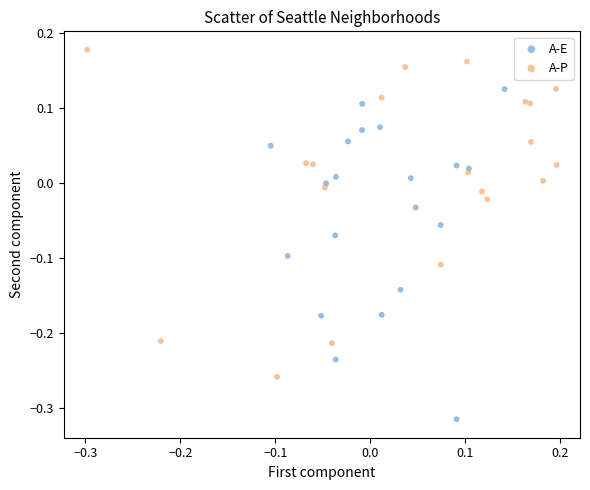

Which series reaches the maximum Y coordinate?

A-P